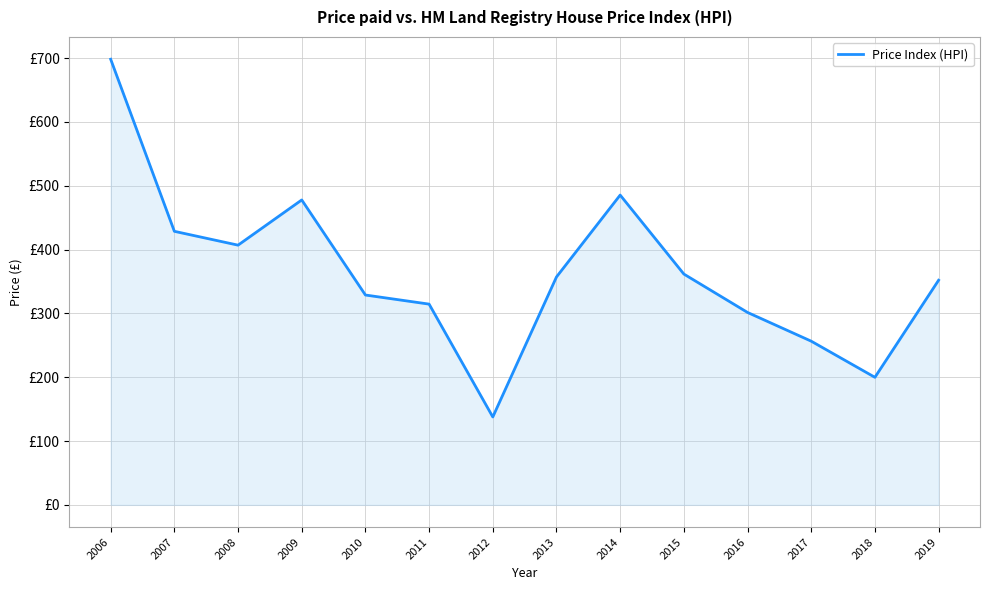

Reading left to right, transcribe all the data shown in this chart.

698.1	428.5	406.8	477.6	328.7	314.5	137.7	357.0	485.3	361.6	301.4	256.4	199.8	351.9